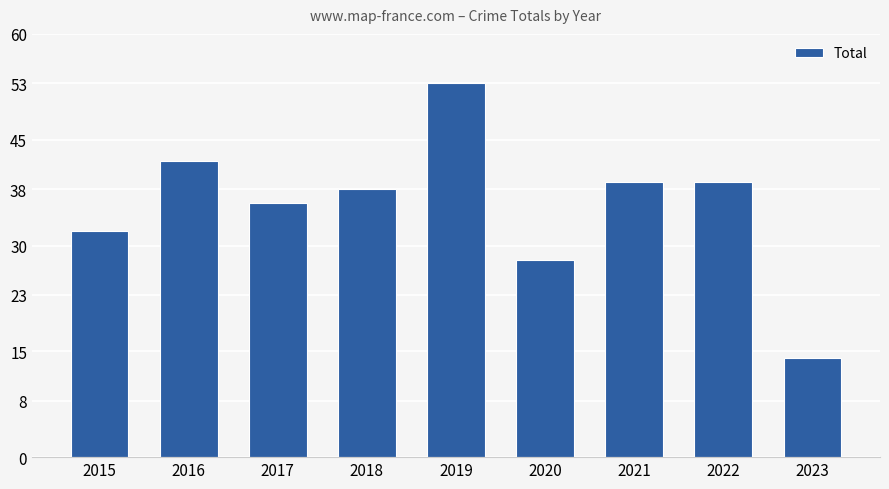

What is the smallest value displayed?

14